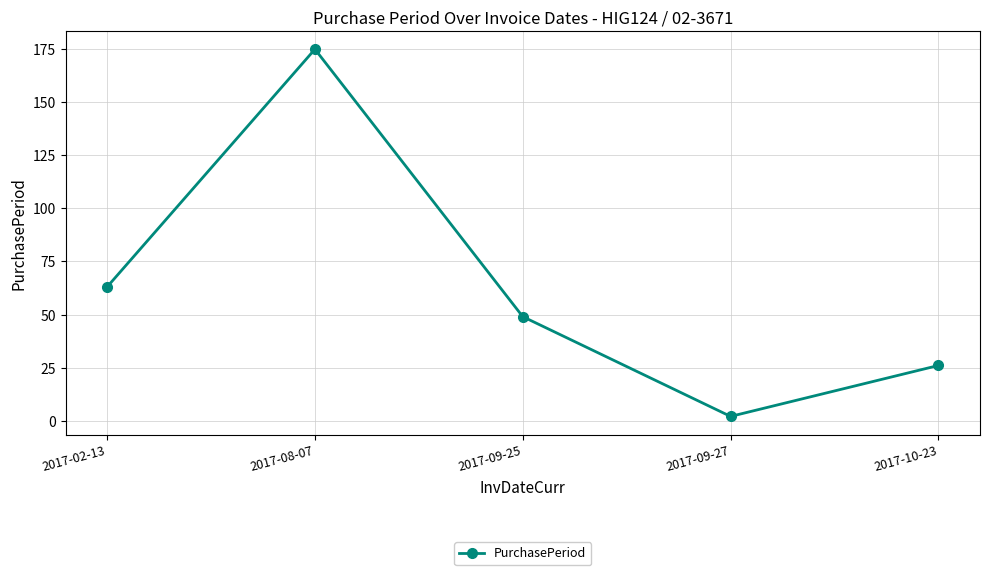

How many points are lower than both their immediate neighbors (excluding endpoints)?

1